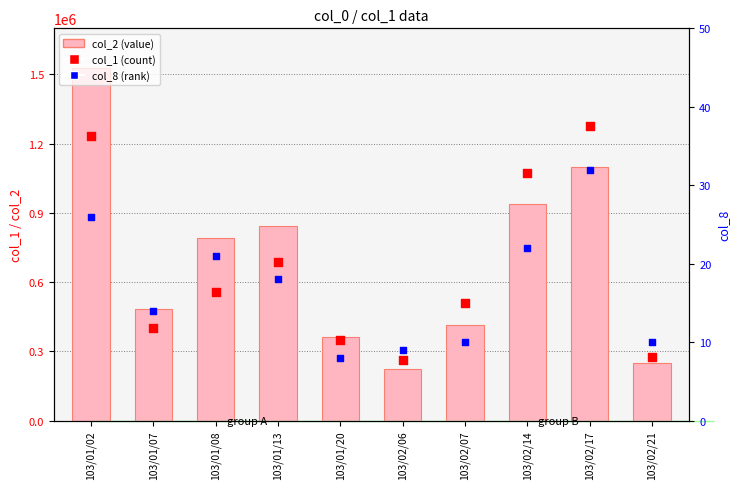

Which series reaches the minimum Y coordinate?

col_8 (rank)